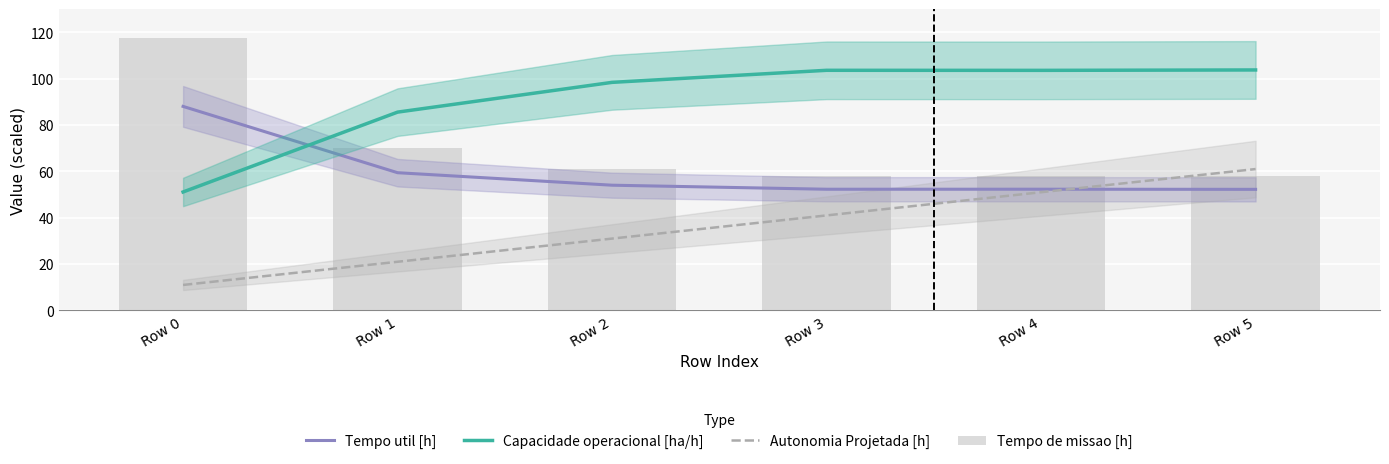

Reading left to right, what are all the values shown in this chart?

Tempo util [h]: 88.0	59.4	54.0	52.3	52.3	52.2
Capacidade operacional [ha/h]: 51.1	85.6	98.4	103.6	103.6	103.7
Autonomia Projetada [h]: 11.0	21.0	31.0	41.0	51.0	61.0
Tempo de missao [h]: 117.4	70.1	61.0	57.9	57.9	57.8